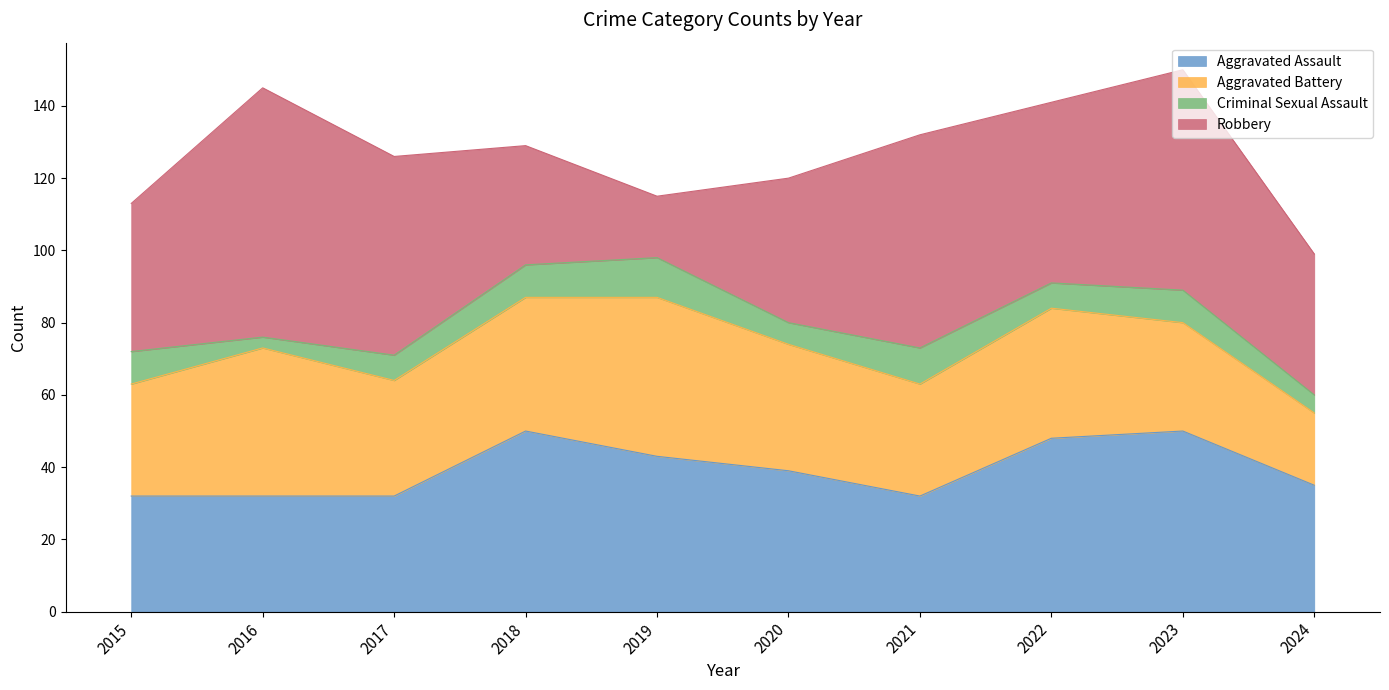

At which category does Aggravated Battery reach its first local valley?

2017